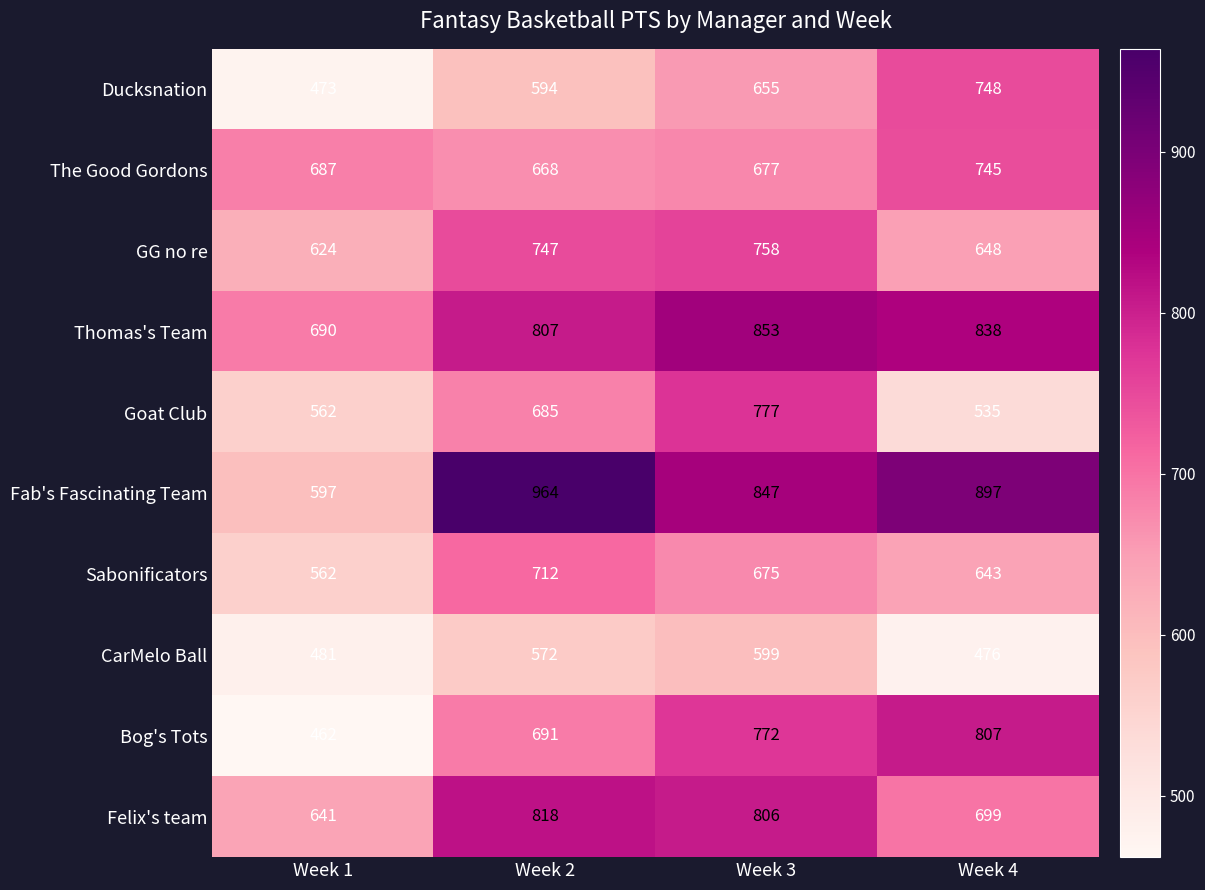

What is the difference between the Goat Club values at Week 3 and Week 4?

242